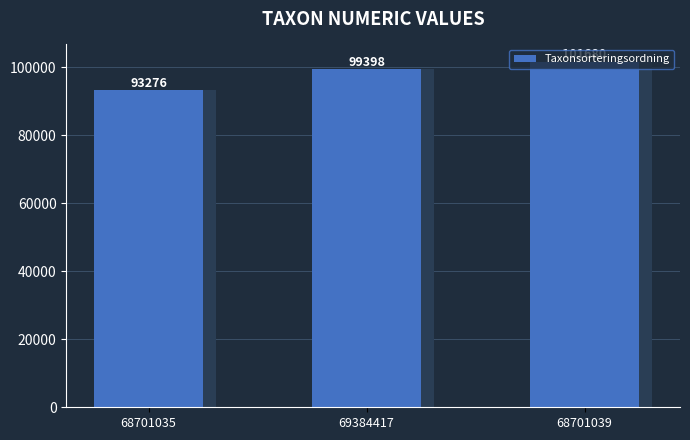

What is the difference between the maximum and minimum values?

8404